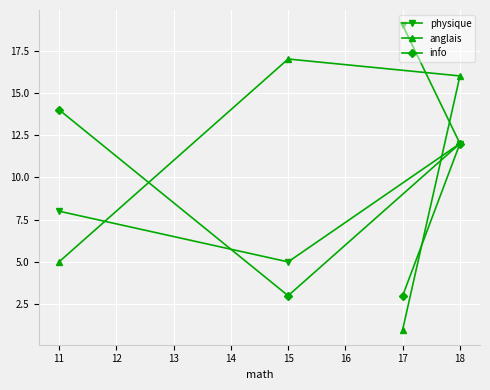

Reading right to left, extract all data points from this chart.

physique: 18=12	17=19	15=5	11=8
anglais: 18=16	17=1	15=17	11=5
info: 18=12	17=3	15=3	11=14